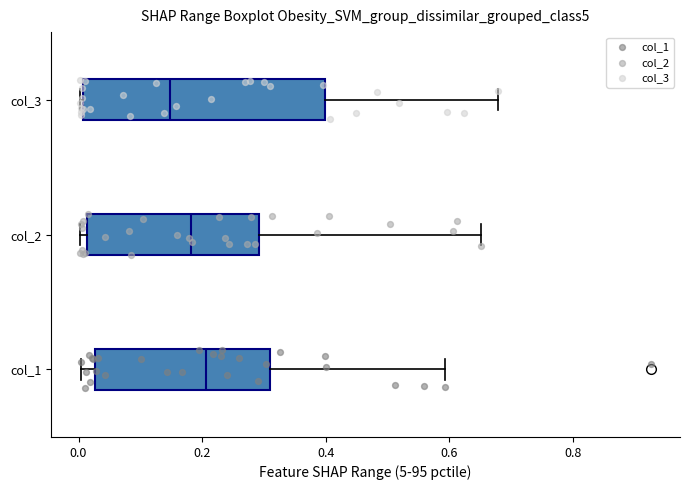

Where does the right whisker of the box for col_1 end on the x-axis? The values are not printed on the chart, so give them approximately, as read against the axis.

0.60